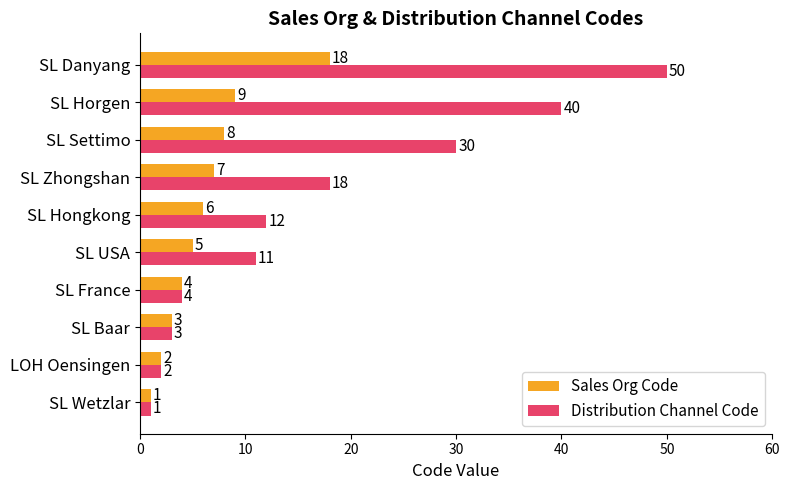

The Sales Org Code series shows 14 at SL Horgen. True or false?

False